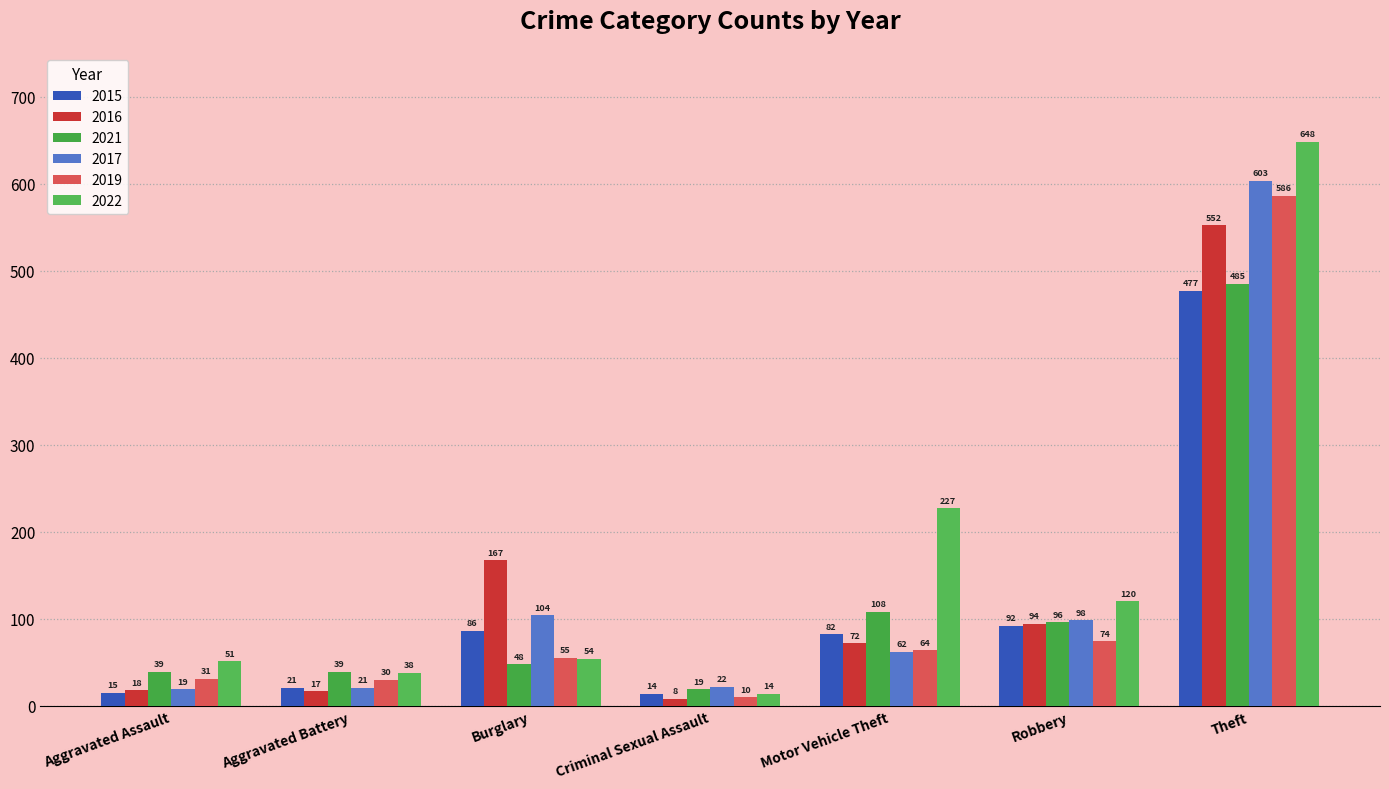

Which series changed the most between Aggravated Assault and Robbery?

2017